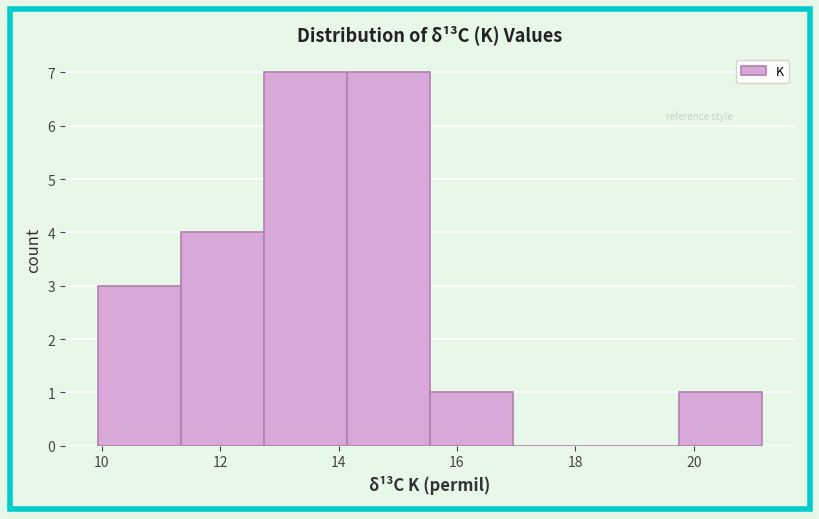

What is the height of the bar covering 10.0 to 11.4 on the x-axis? Neither the bar edges nor the heights are printed on the chart, so give them approximately, as read against the axes.

3